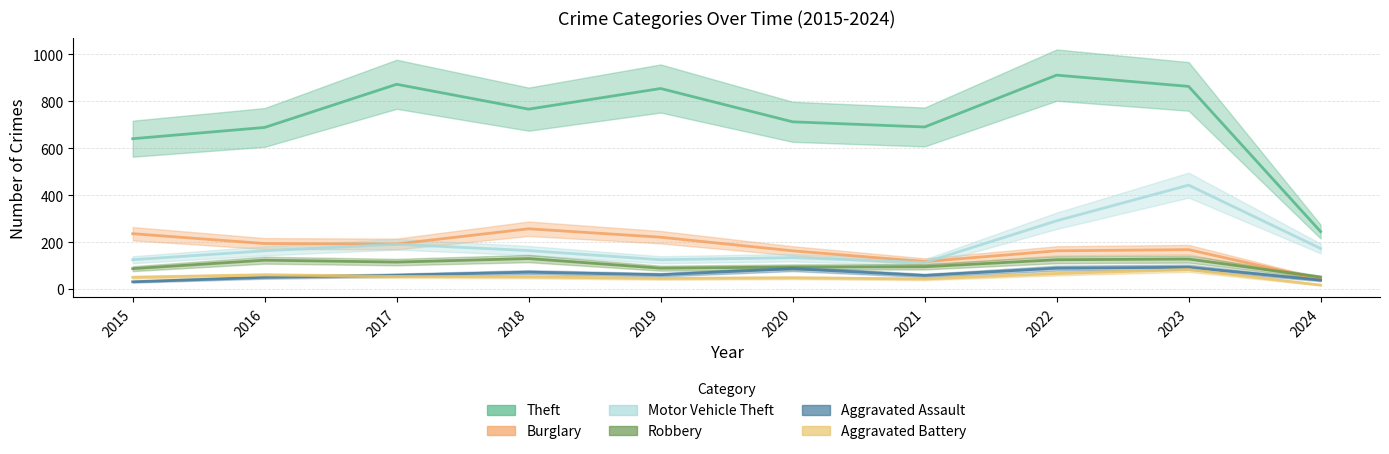

At which label does Robbery first exceed 115?

2016